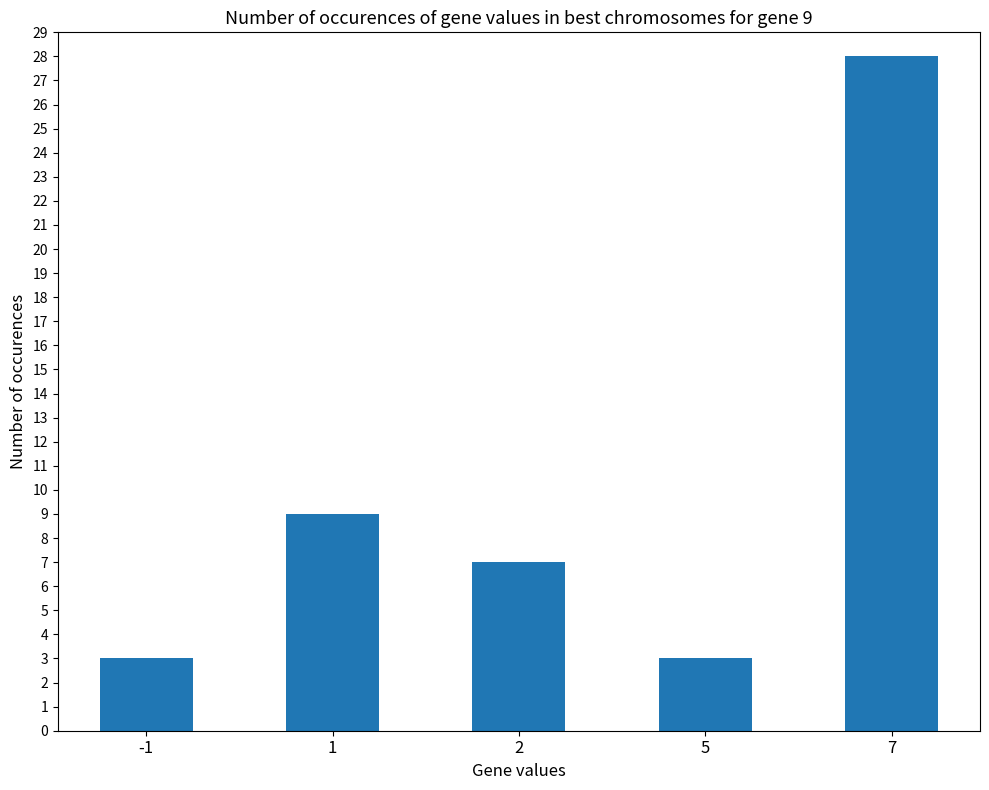

True or false: the data shows 7 at 2.

True